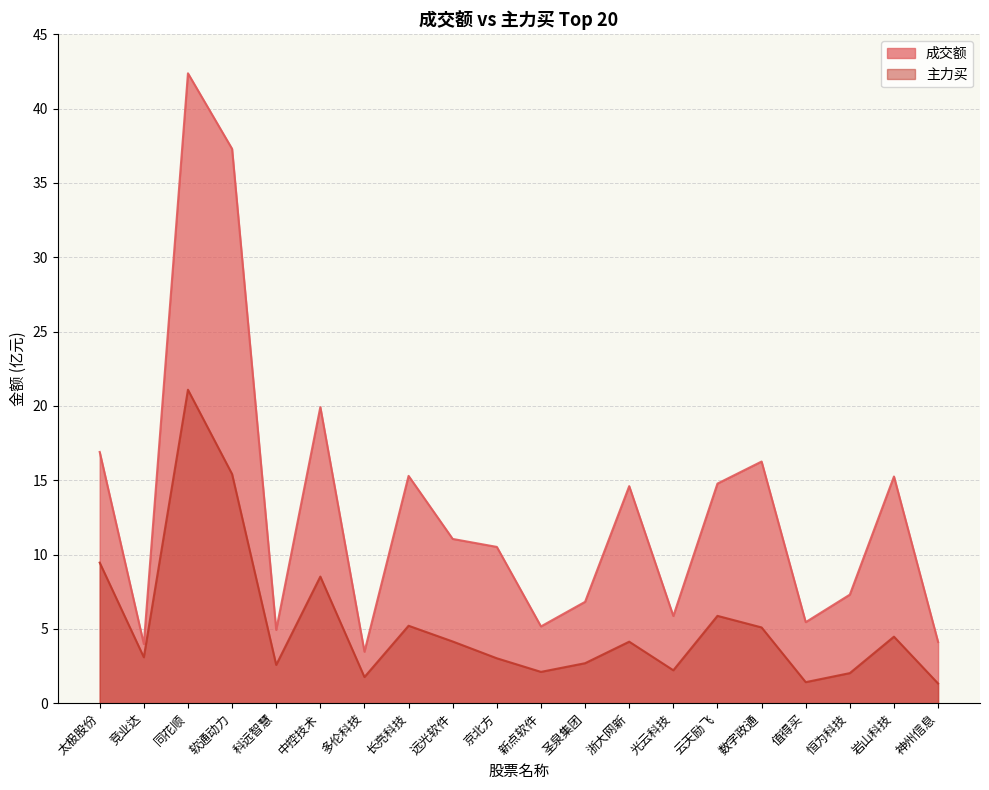

What is the label of the 17th point from the right?

软通动力